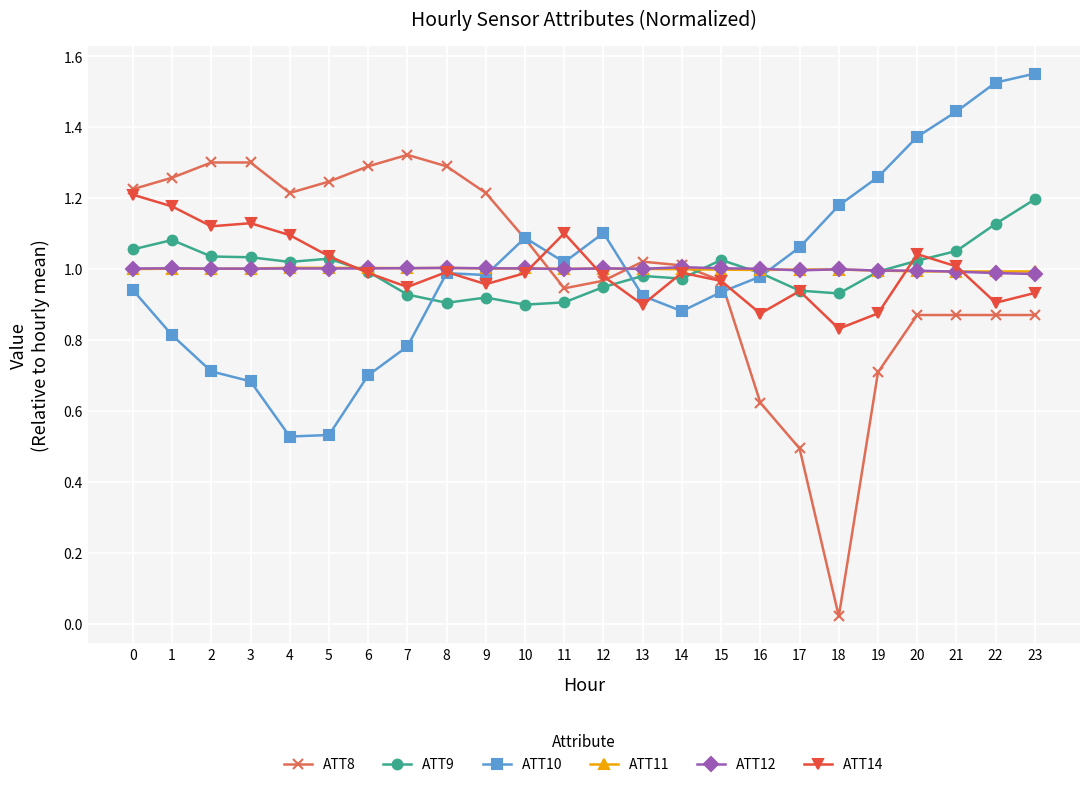

True or false: ATT9 has a value of 0.2 at 7.

False